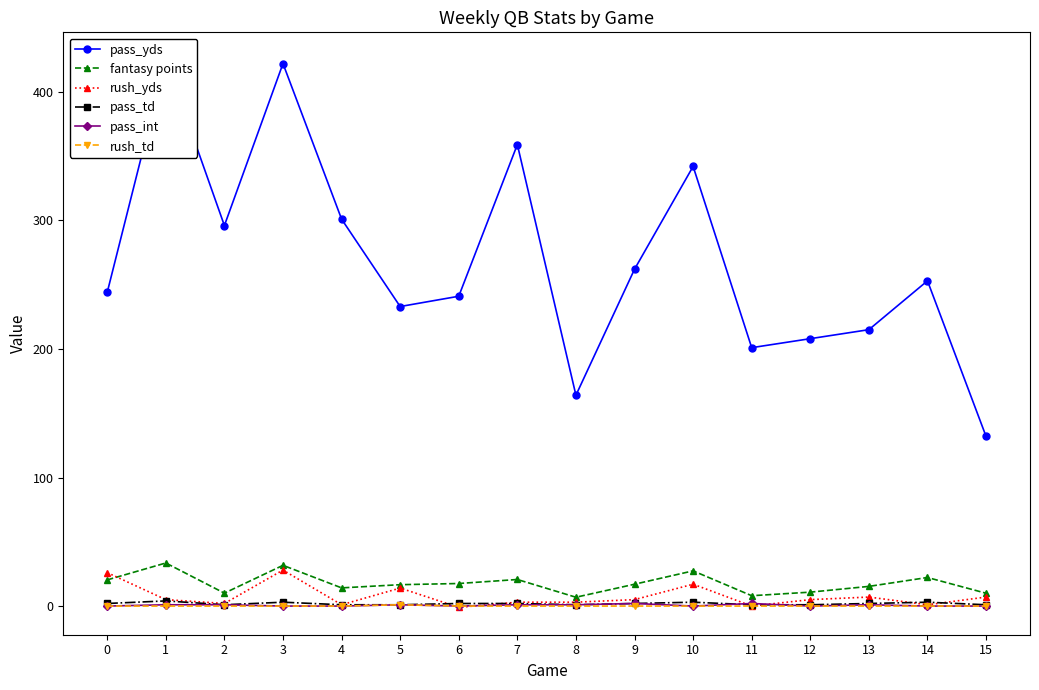

What is the difference between the pass_yds values at 14 and 8?

89.0